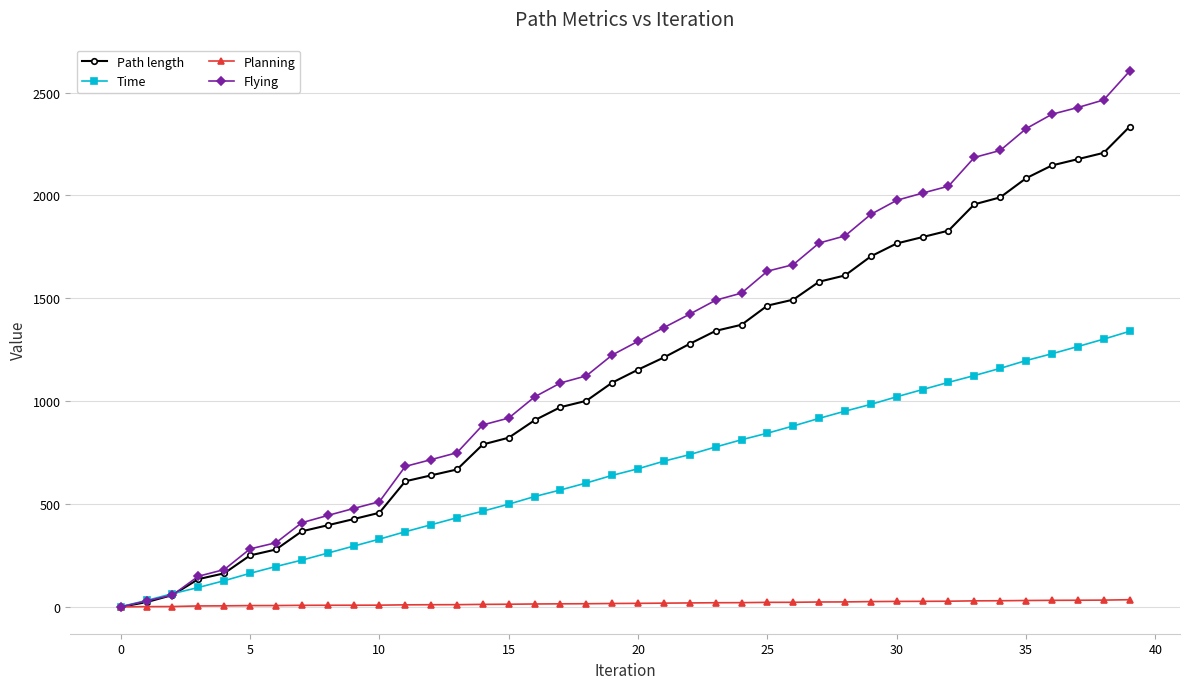

List the series in order of their peak value, lowest first.

Planning, Time, Path length, Flying